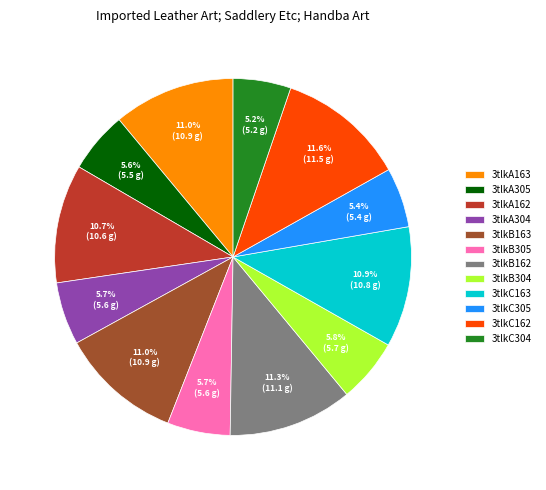

To the nearest percent, what is the difference between the largest and smallest slice percentages?

6%